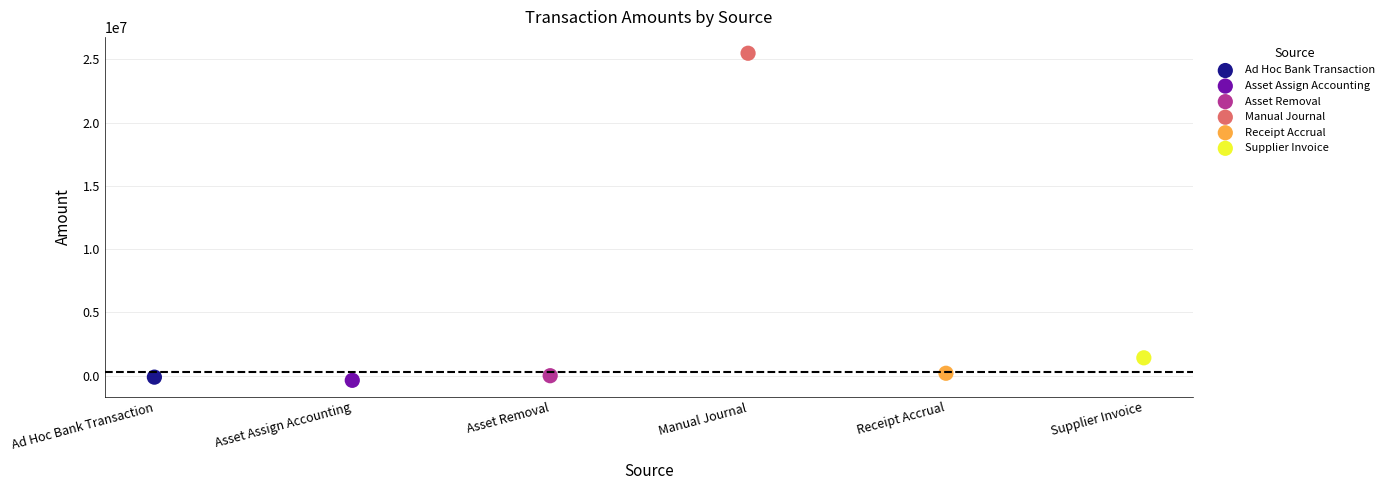

Which series contains the highest Y value?

Manual Journal